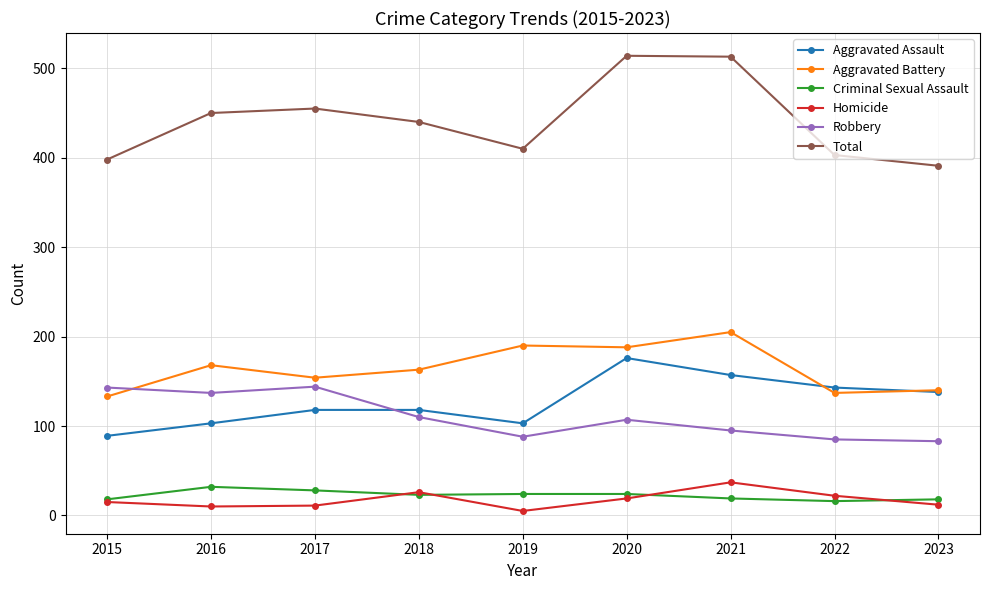

True or false: Robbery has more than 2 points higher than both neighbors.

False